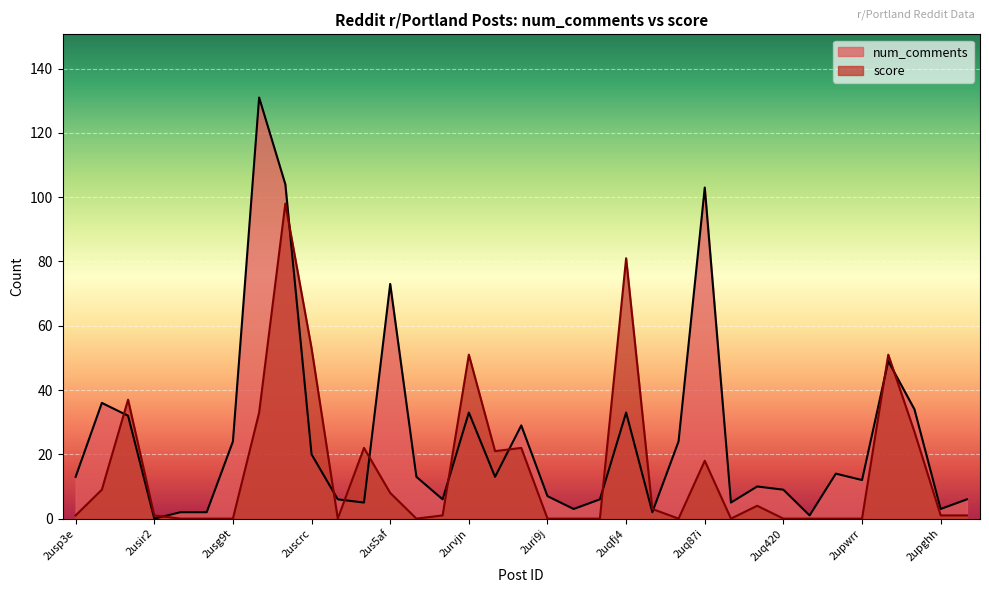

Which category has the lowest value in the score series?

2usioa